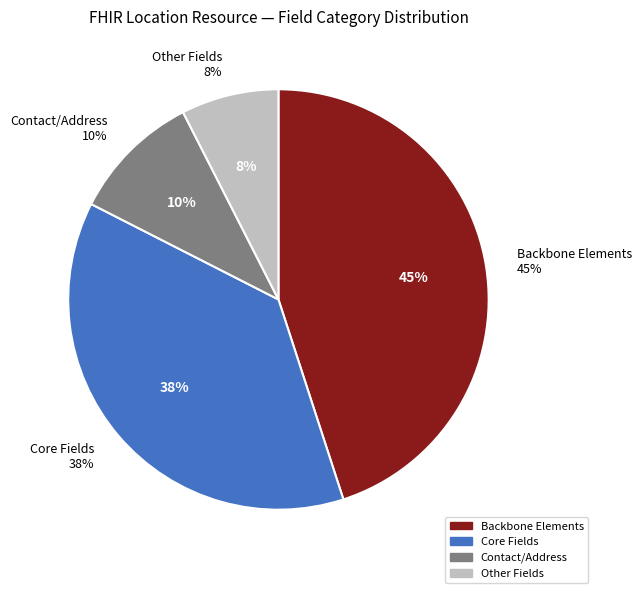

Is Location.position the majority of the pie?

No